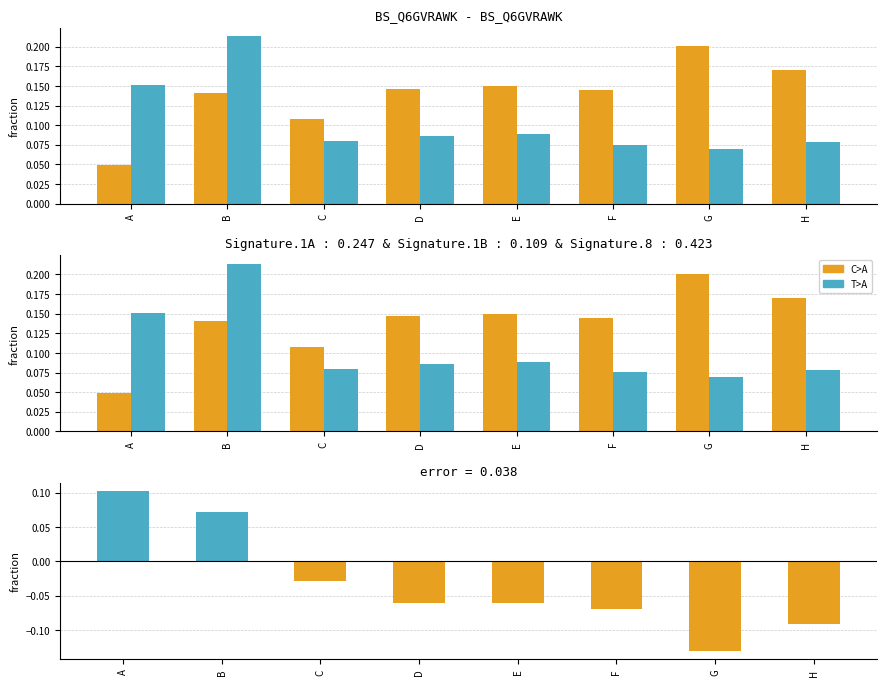

Is it true that col_6 (T>A) equals 0.1 at H?

False